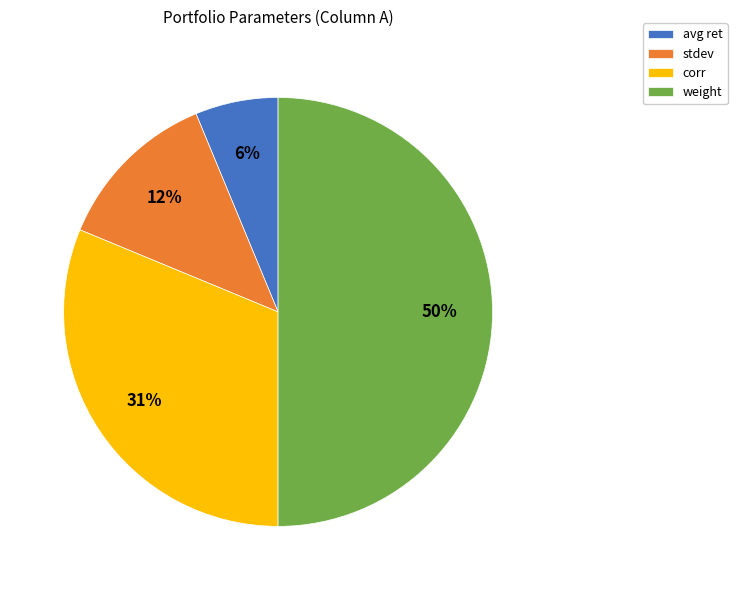

How many slices are in this pie chart?

4